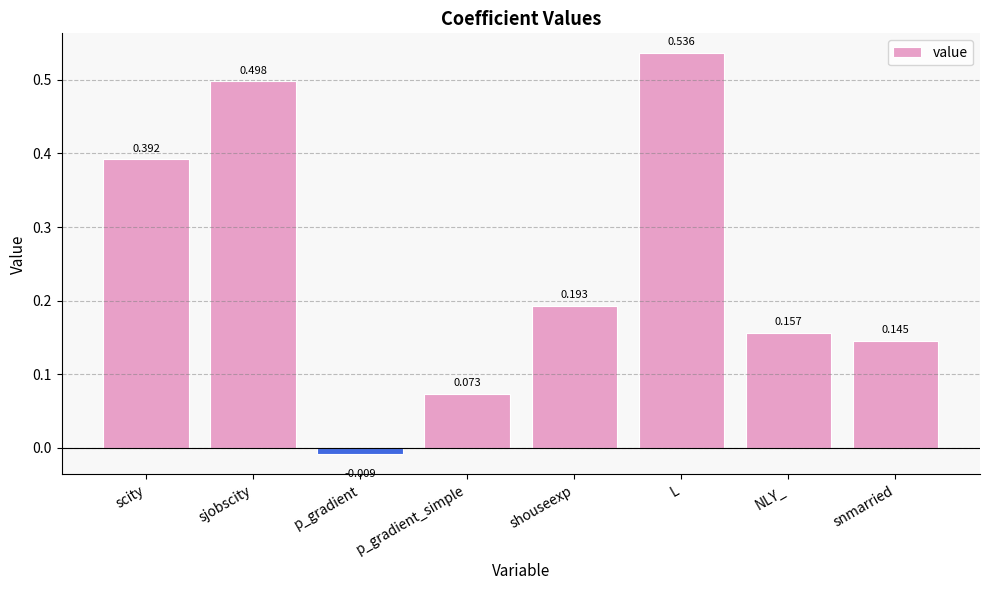

What is the sum of the values at sjobscity and snmarried?

0.6